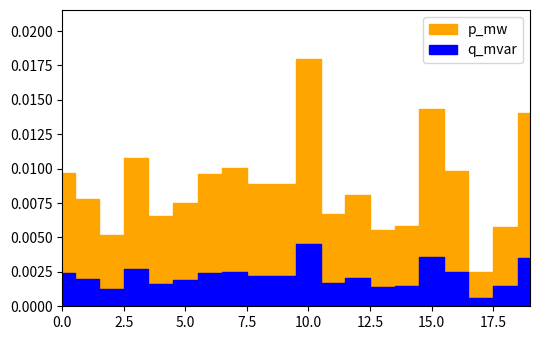

True or false: q_mvar has a value of 0.0 at 3.

False